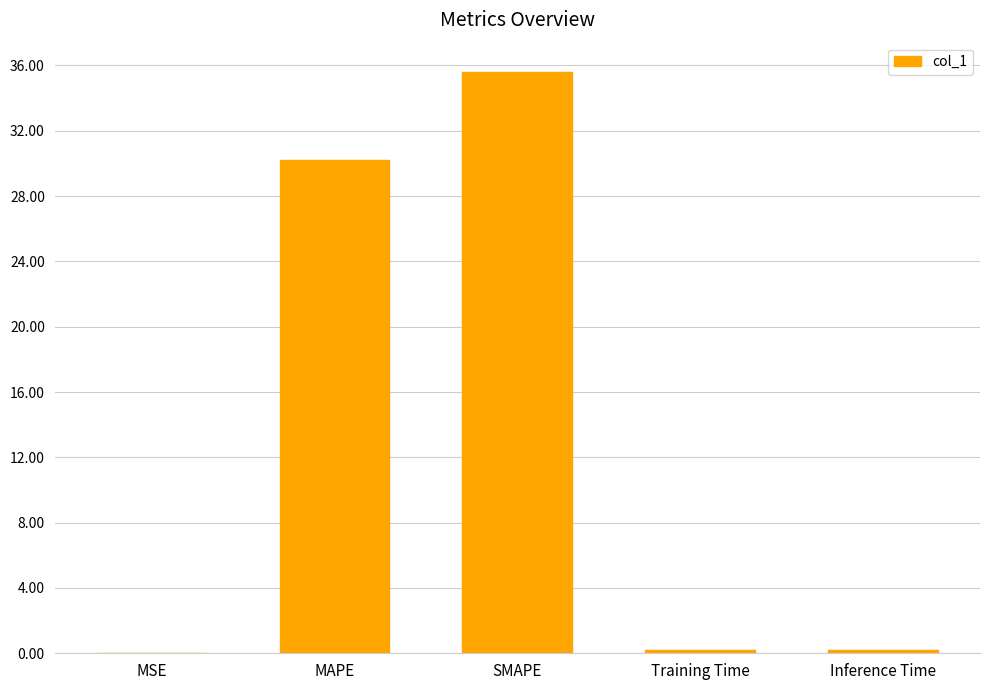

Which label corresponds to the largest value in the chart?

SMAPE